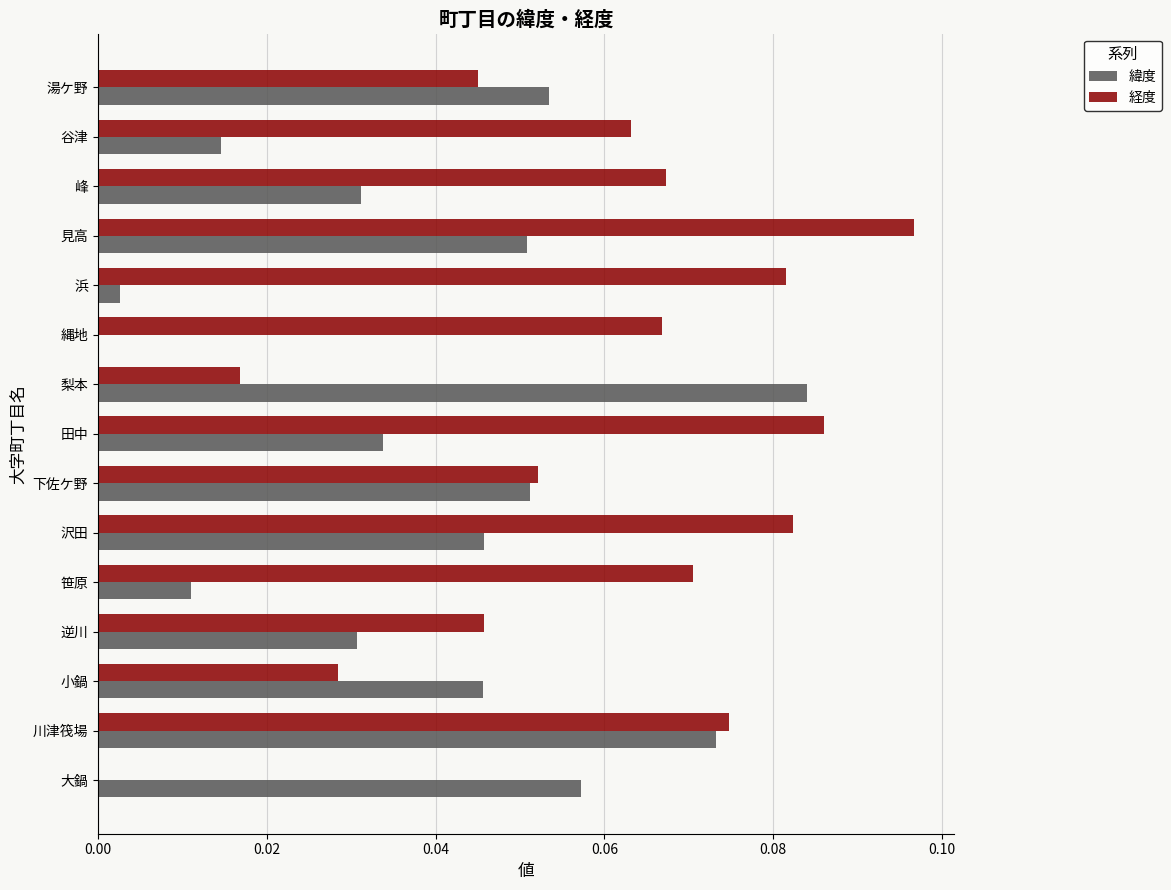

The value of 緯度 at 見高 is 0.0. True or false?

False